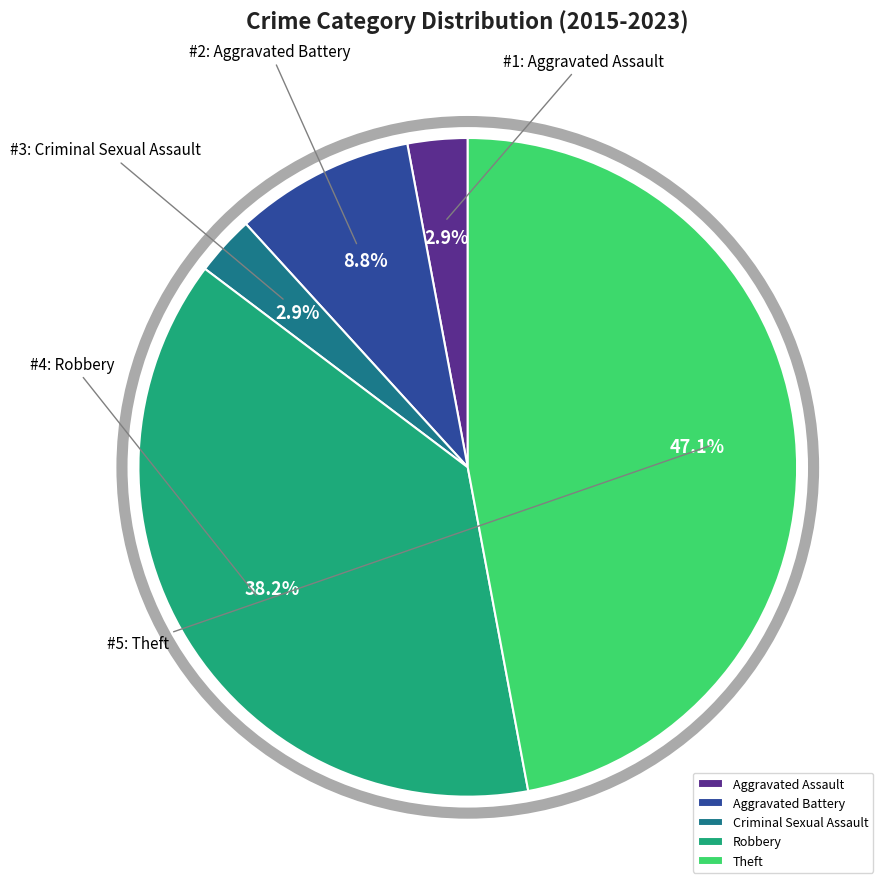

True or false: Robbery accounts for 38% of the total.

True